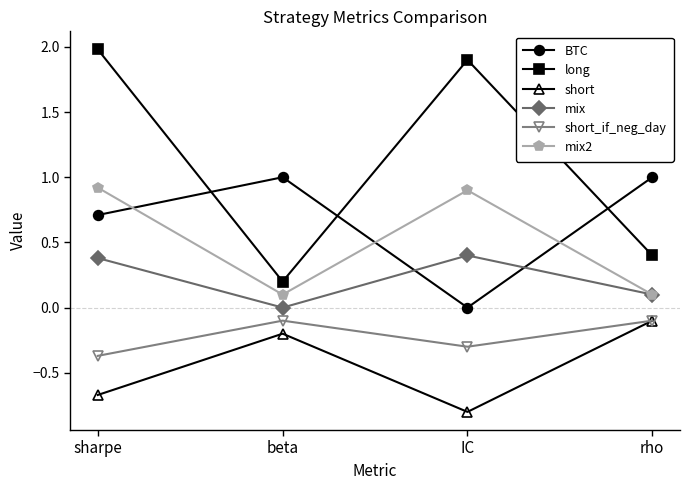

Where is the first local minimum for long?

beta